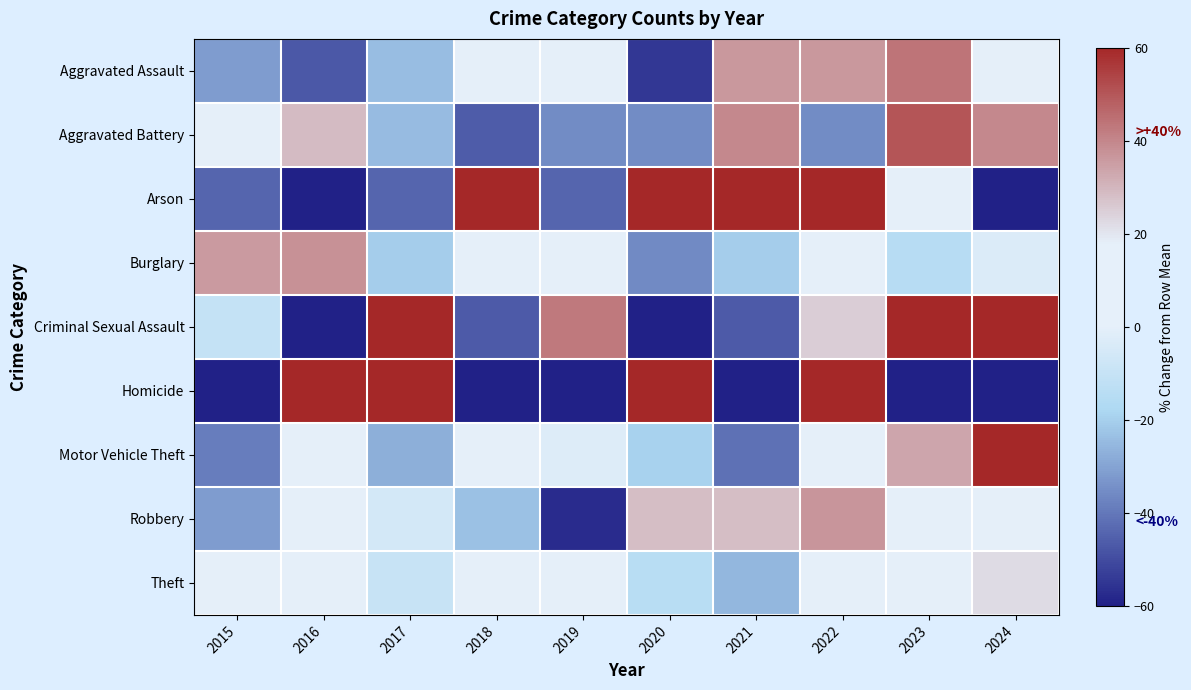

Which has a higher value, 2021 or 2017?

2021